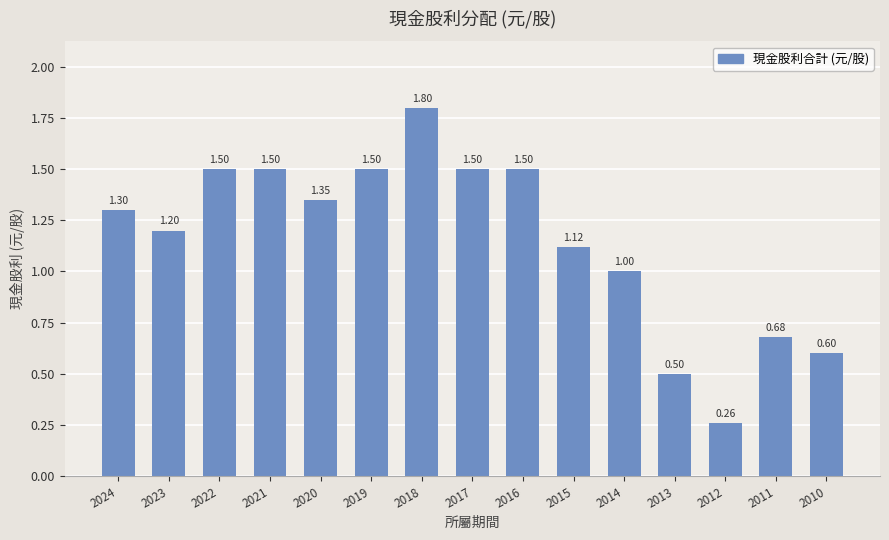

What value does the data have at 2014?

1.0